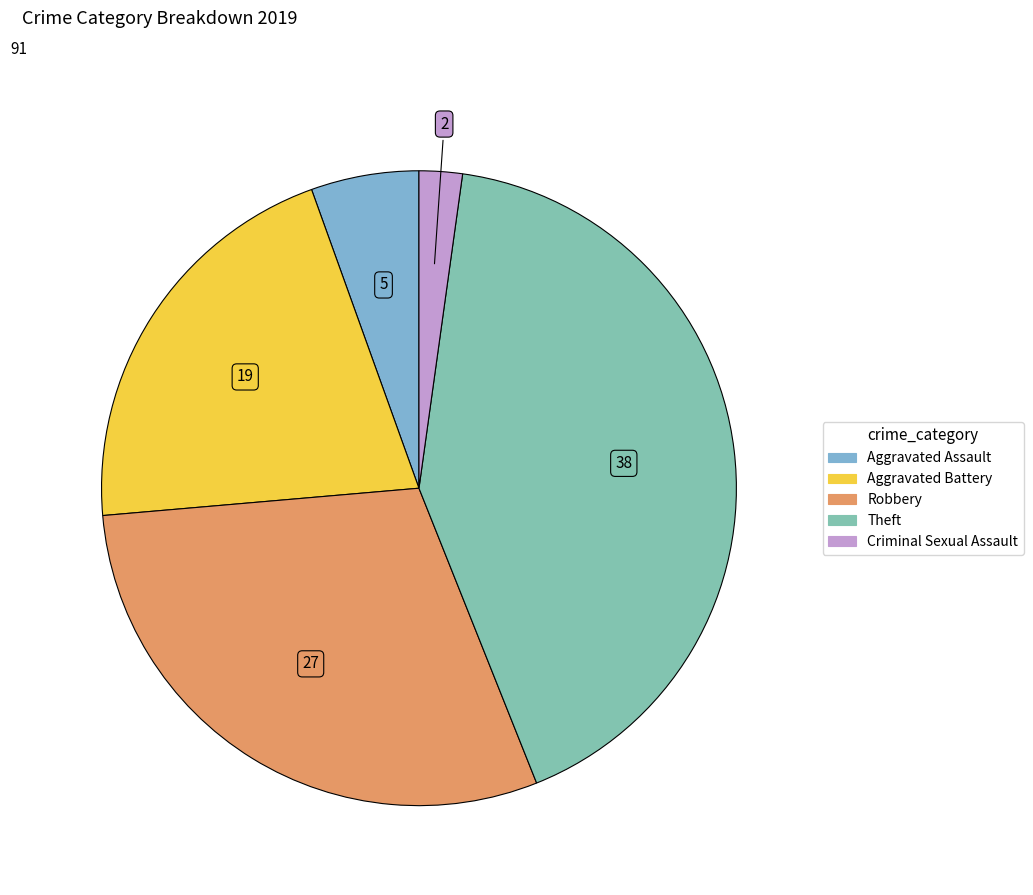

Does any single category account for the majority?

No